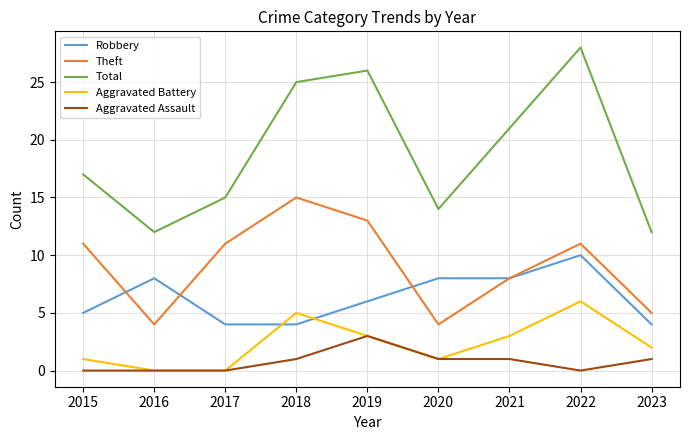

What is the average value of the Aggravated Battery series?

2